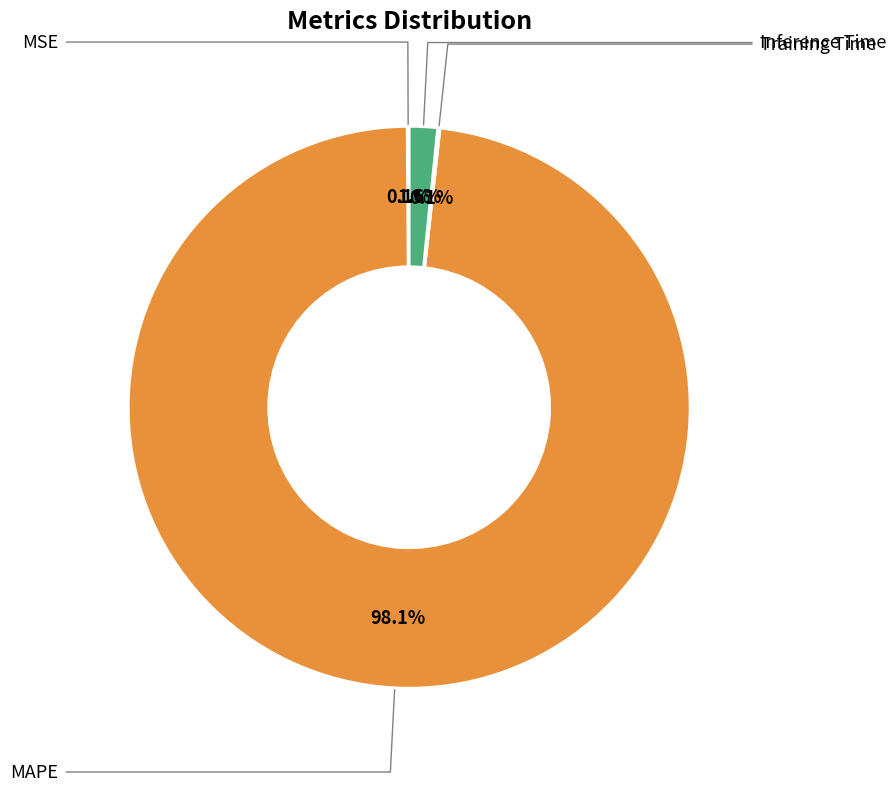

Does any single category account for the majority?

Yes